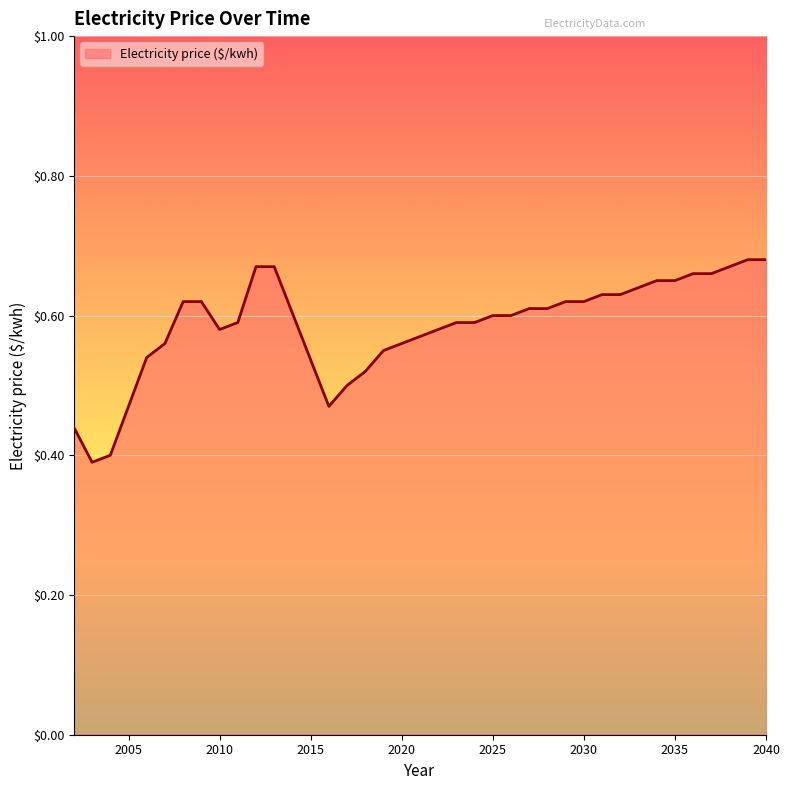

What is the difference between the maximum and minimum values?

0.3